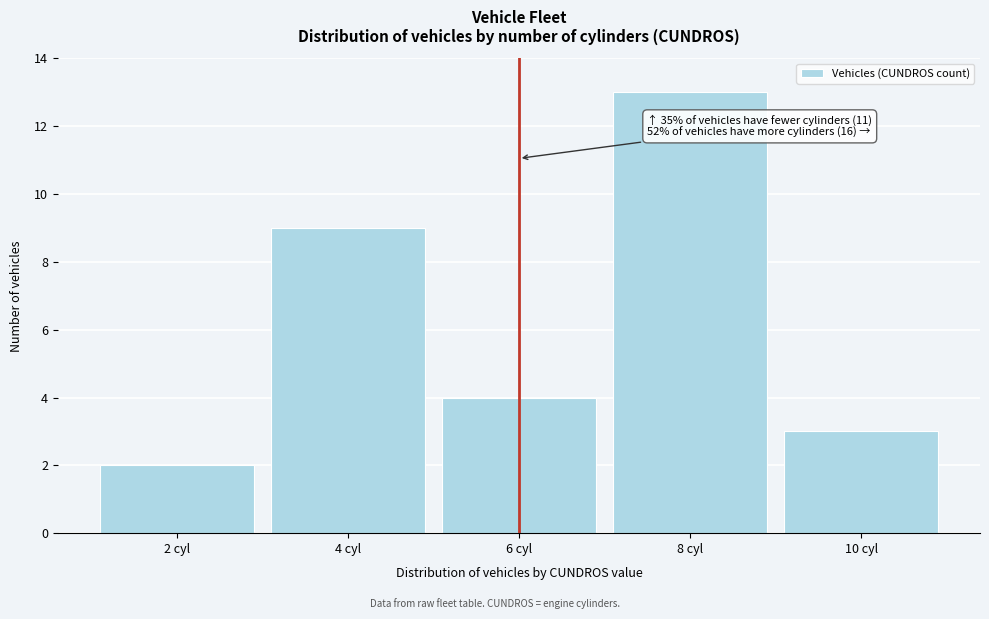

Reading left to right, what are all the values shown in this chart?

2	9	4	13	3